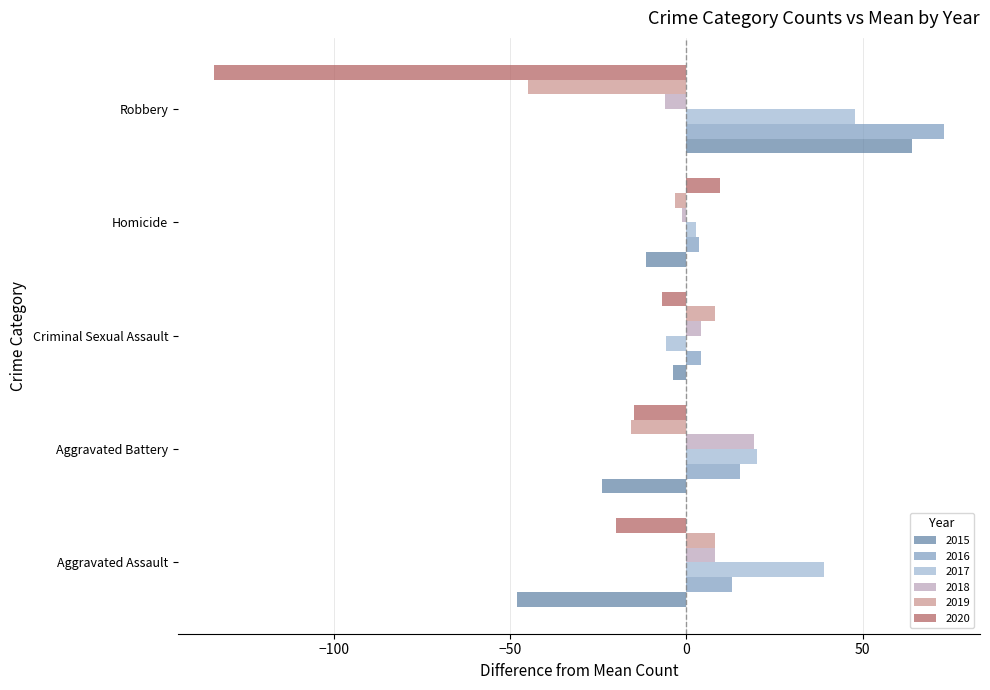

Which series has the widest spread of values?

2020